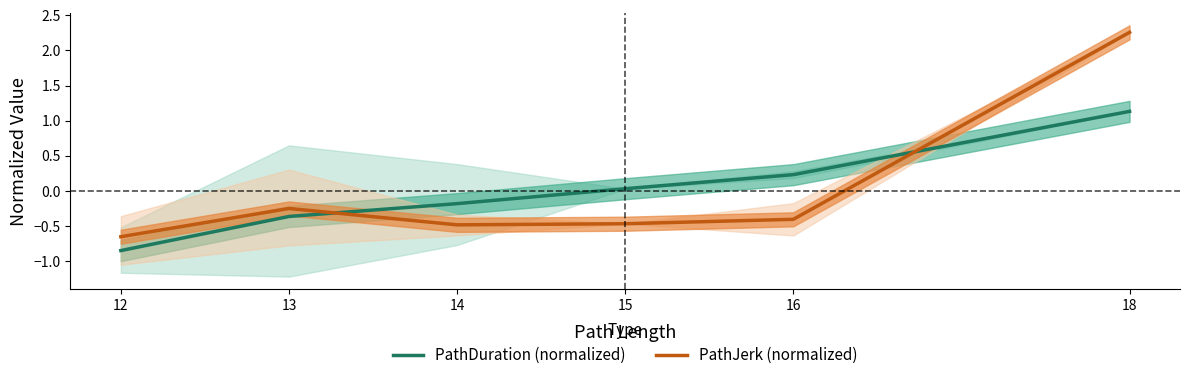

List the labels in order of PathJerk (normalized) value, largest first.

18, 13, 16, 15, 14, 12